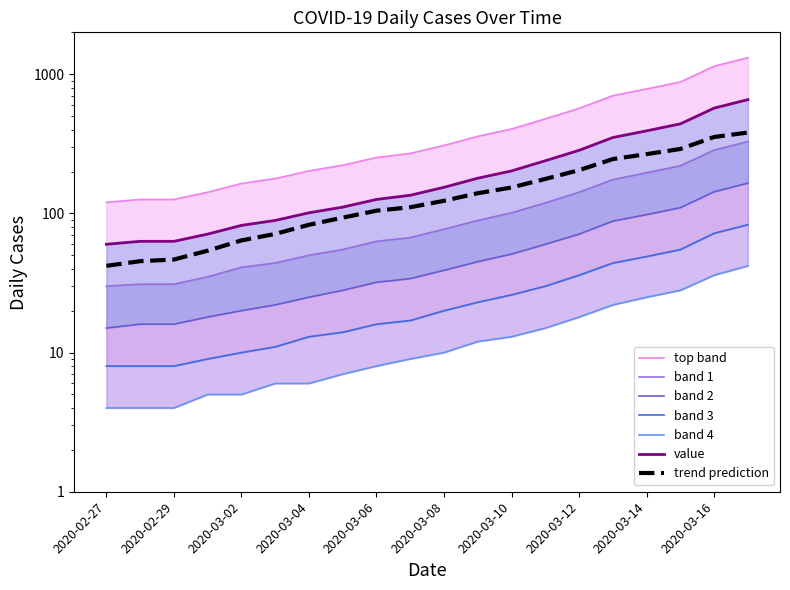

What position from the left is 2020-03-10?

13